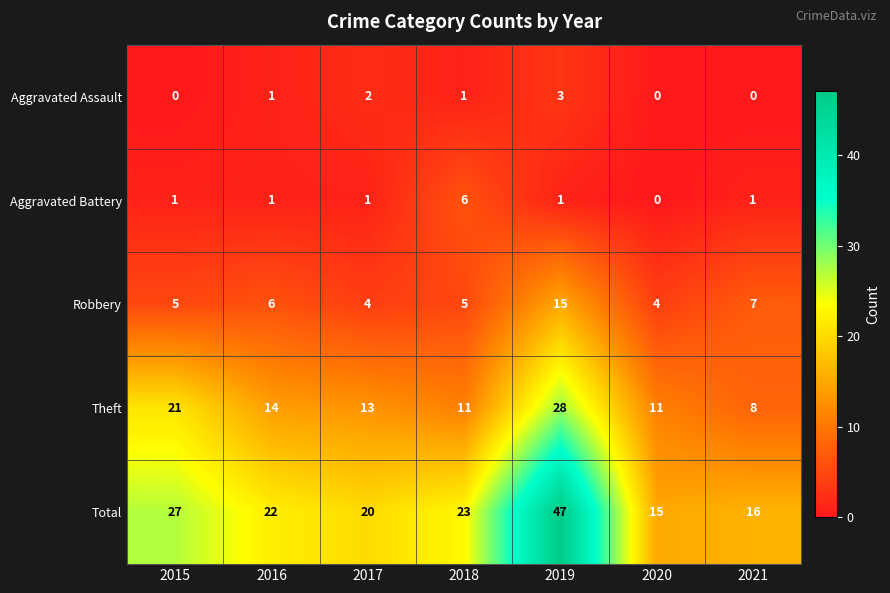

What is the highest value of the Robbery series?

15